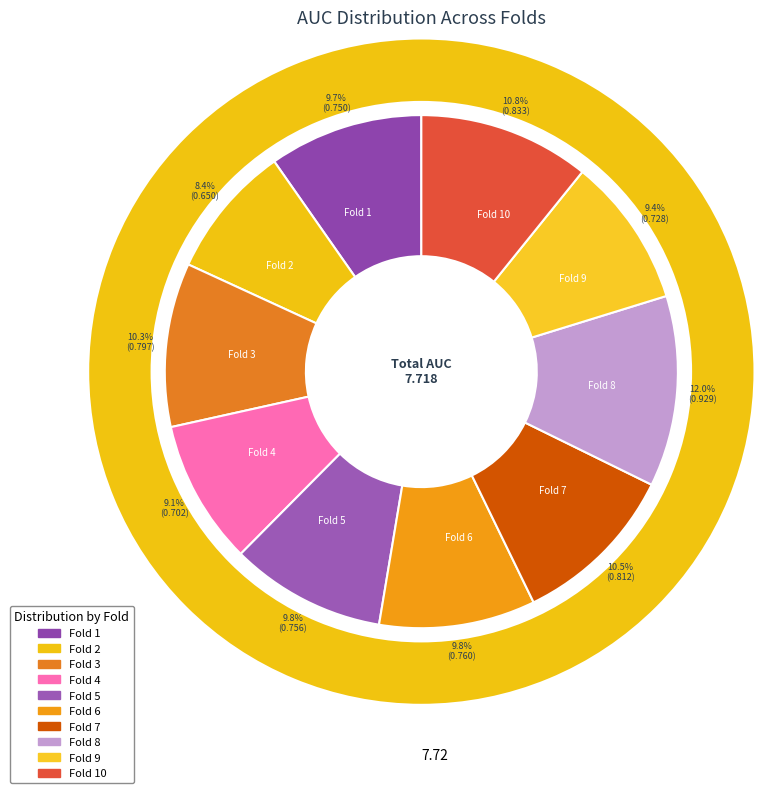

To the nearest percent, what is the average slice percentage?

10%